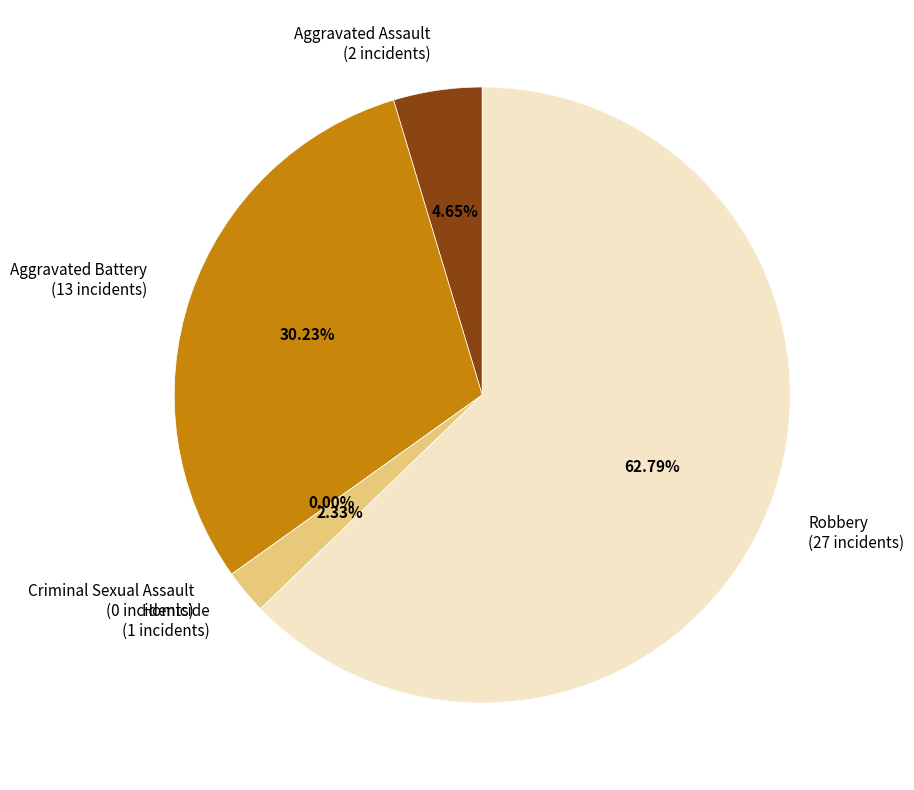

What portion of the pie excludes Robbery?

37.2%